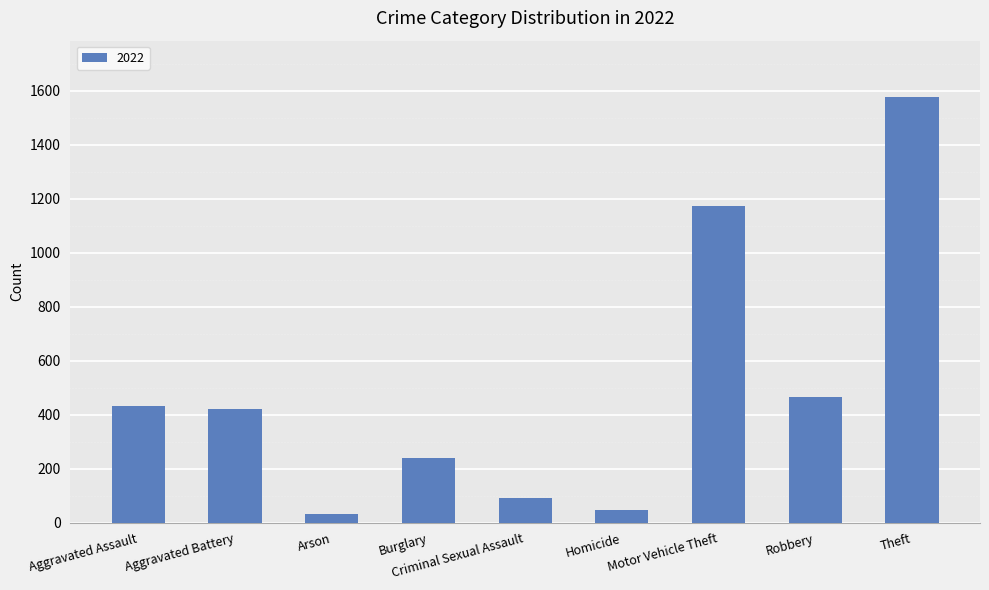

True or false: the data shows 1174 at Motor Vehicle Theft.

True